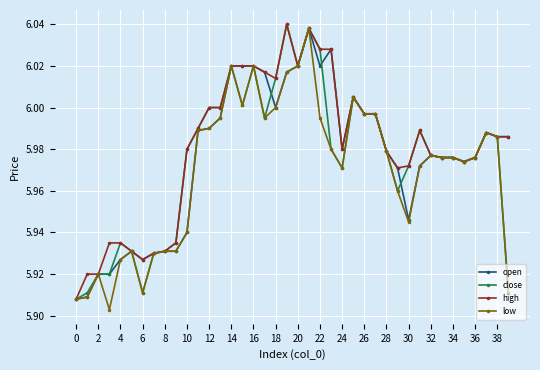

At how many categories does at least one series exceed 5?

40